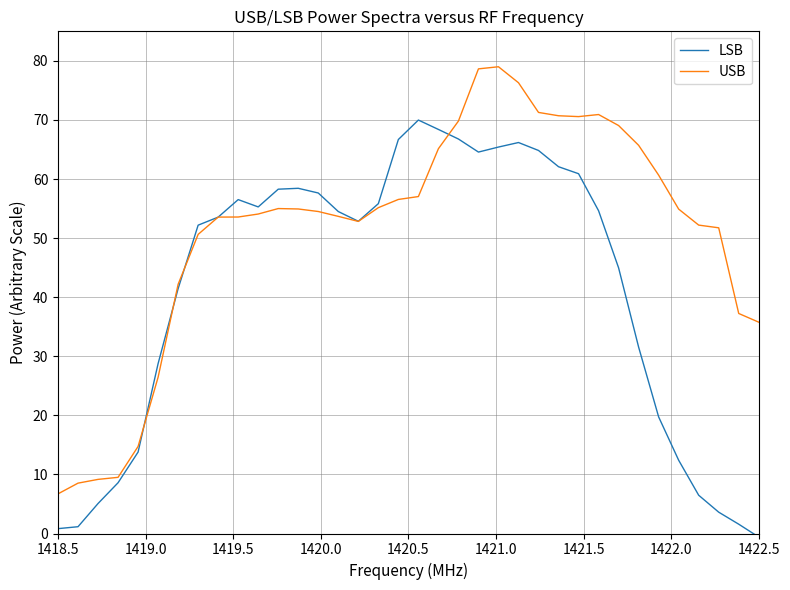

What is the maximum value shown in the chart?

79.0